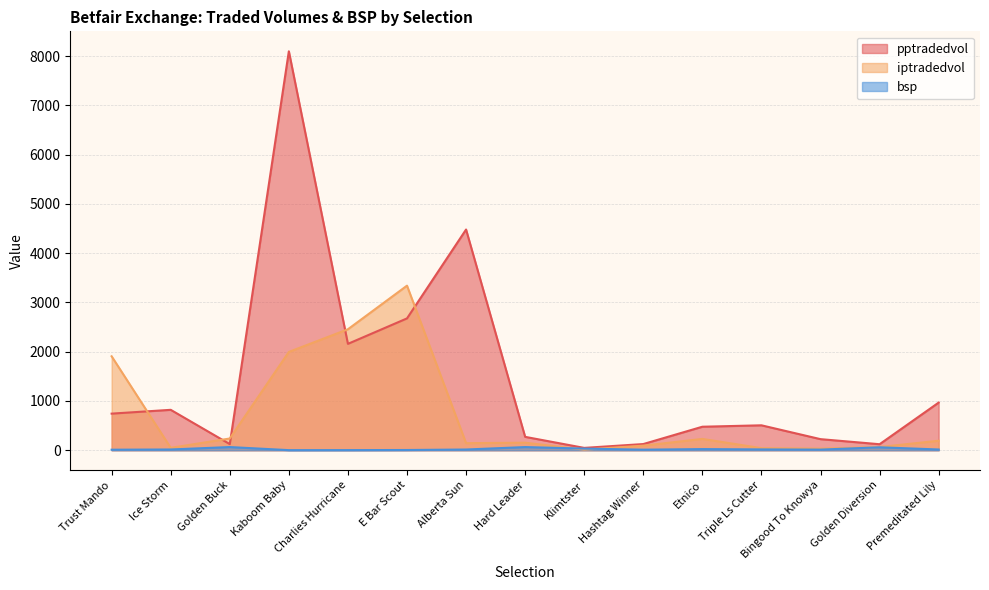

True or false: pptradedvol and bsp intersect in this chart.

False